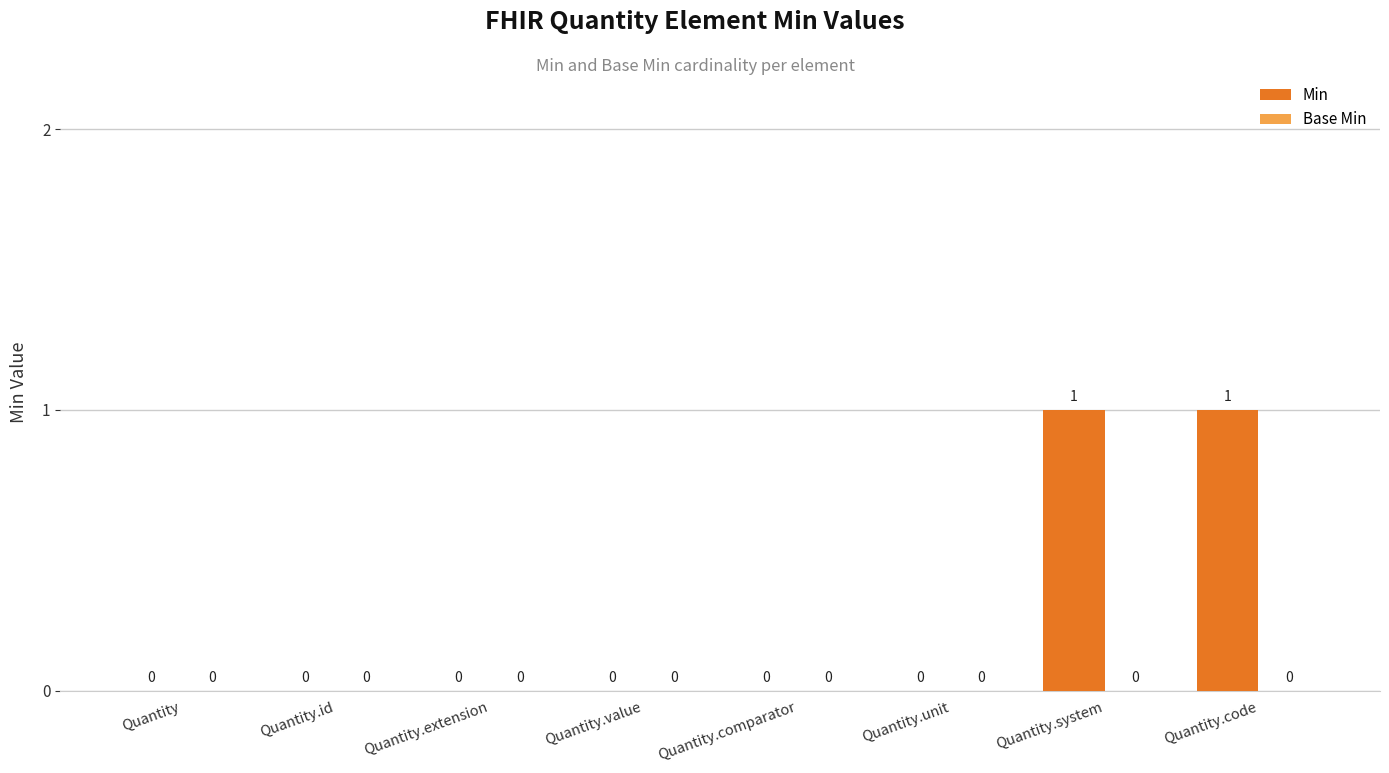

The value at Quantity.value is 0. True or false?

True